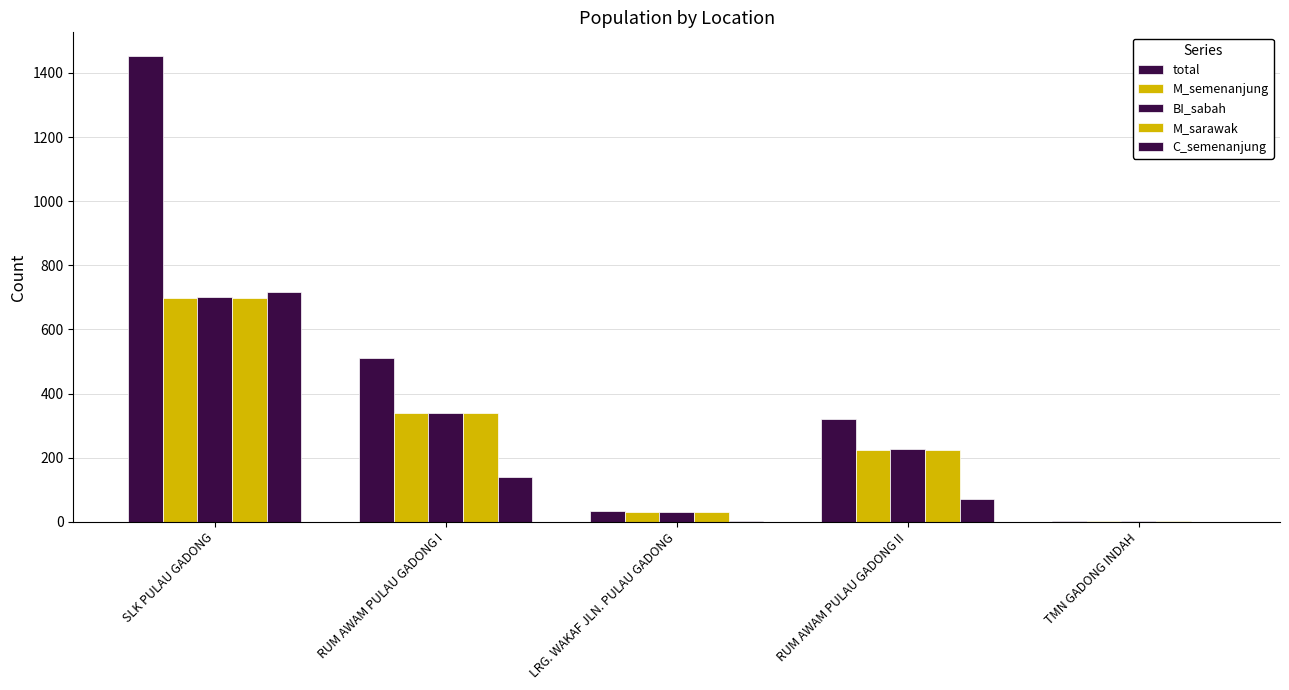

At how many categories does at least one series exceed 1276?

1